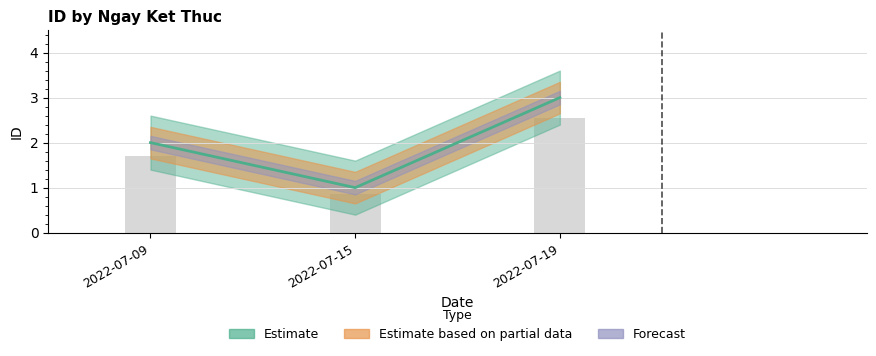

At which label does the data first exceed 2?

2022-07-19